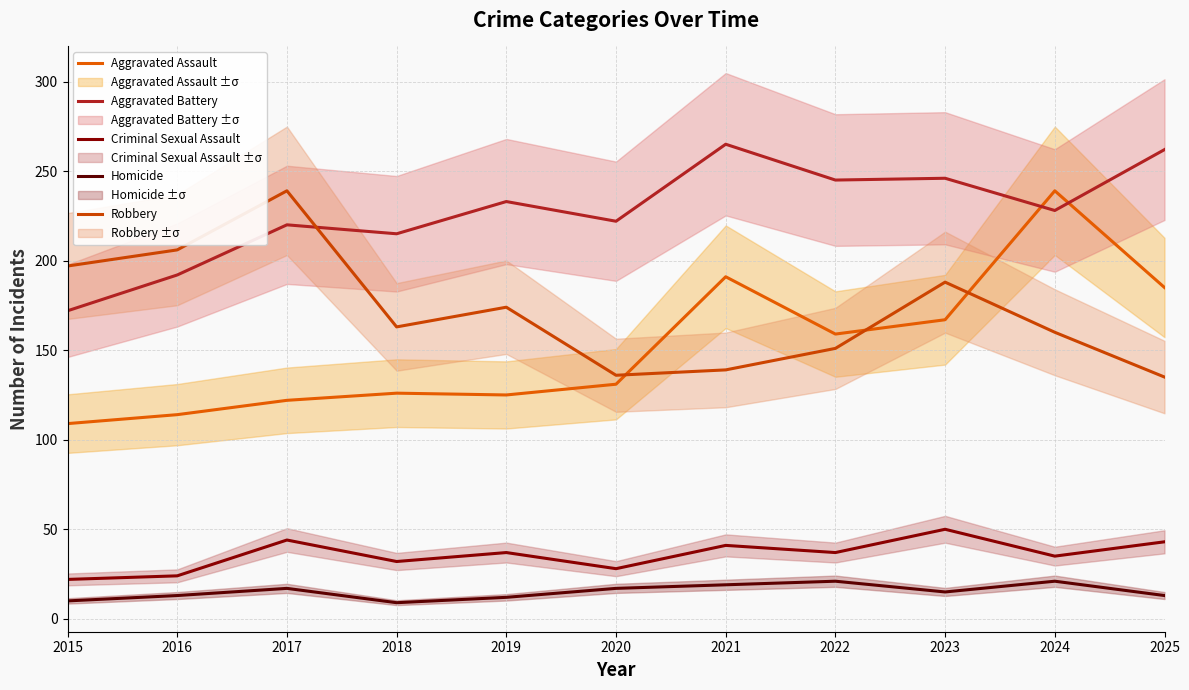

Where is Aggravated Assault nearest to the value 174?

2023